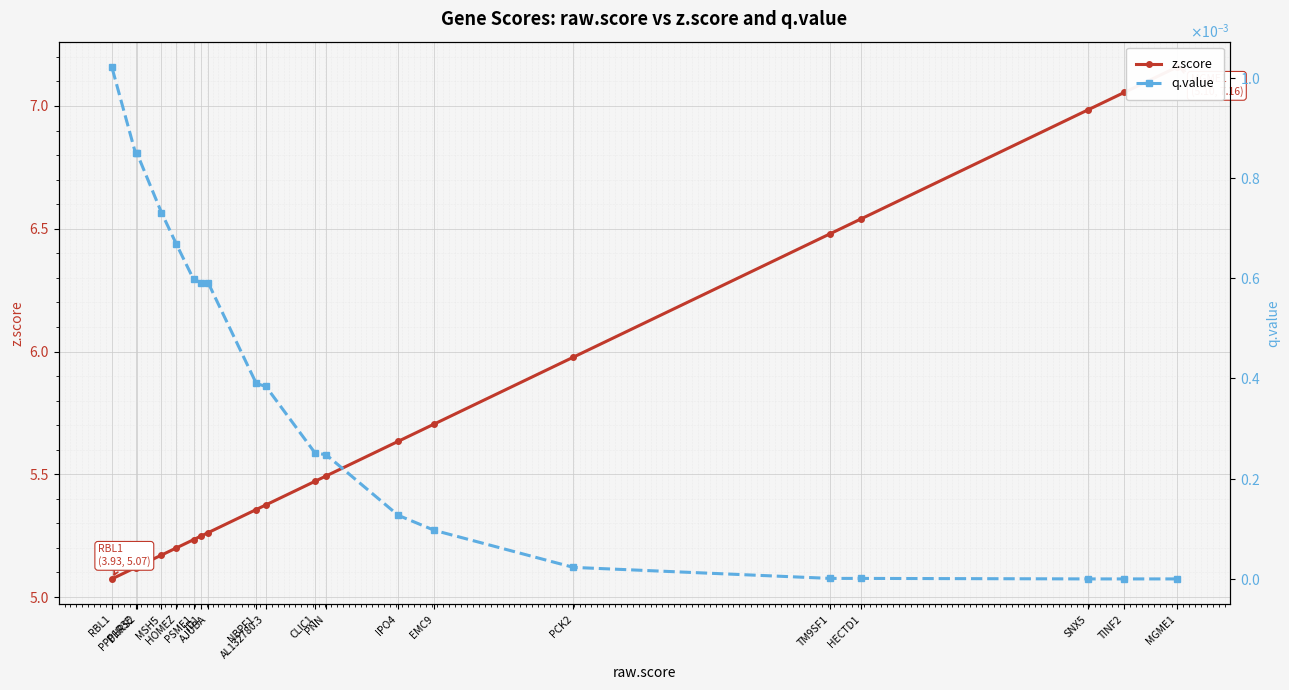

Which series has the widest spread of values?

z.score